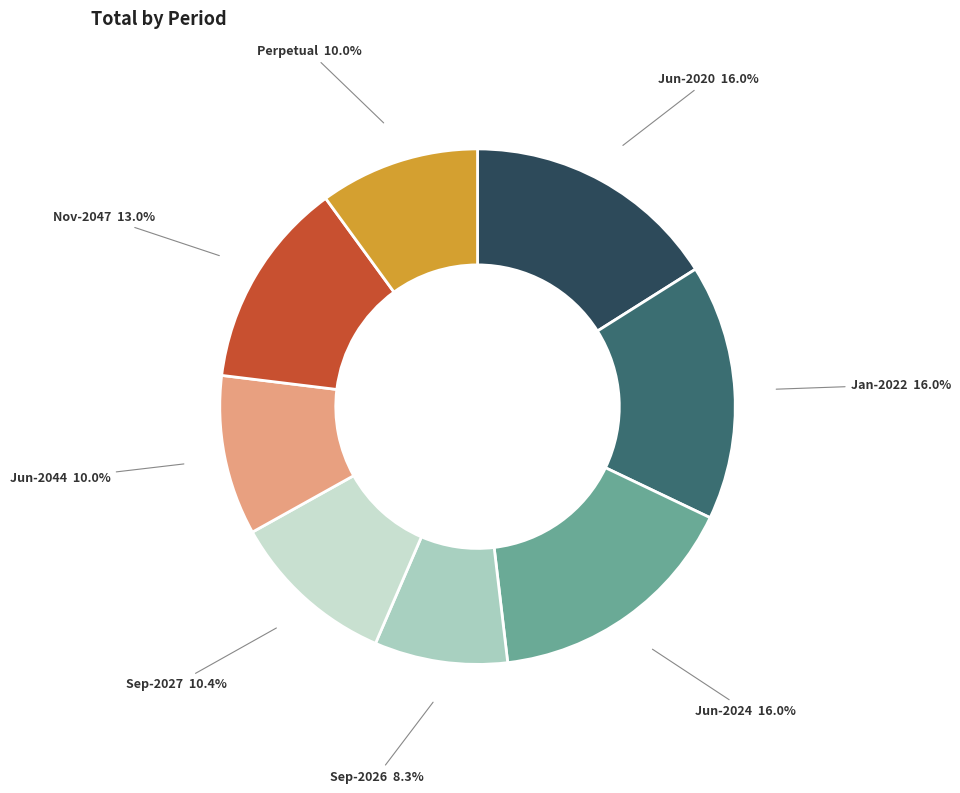

Count the number of slices in the pie.

8